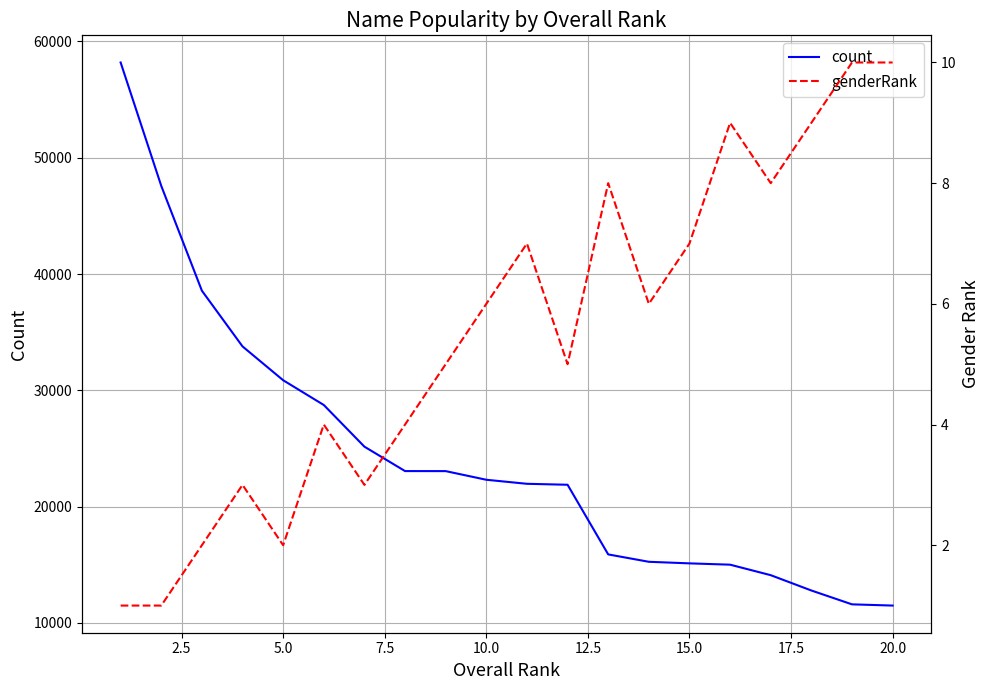

At 12.5, list the series in order from smallest to largest.

genderRank, count